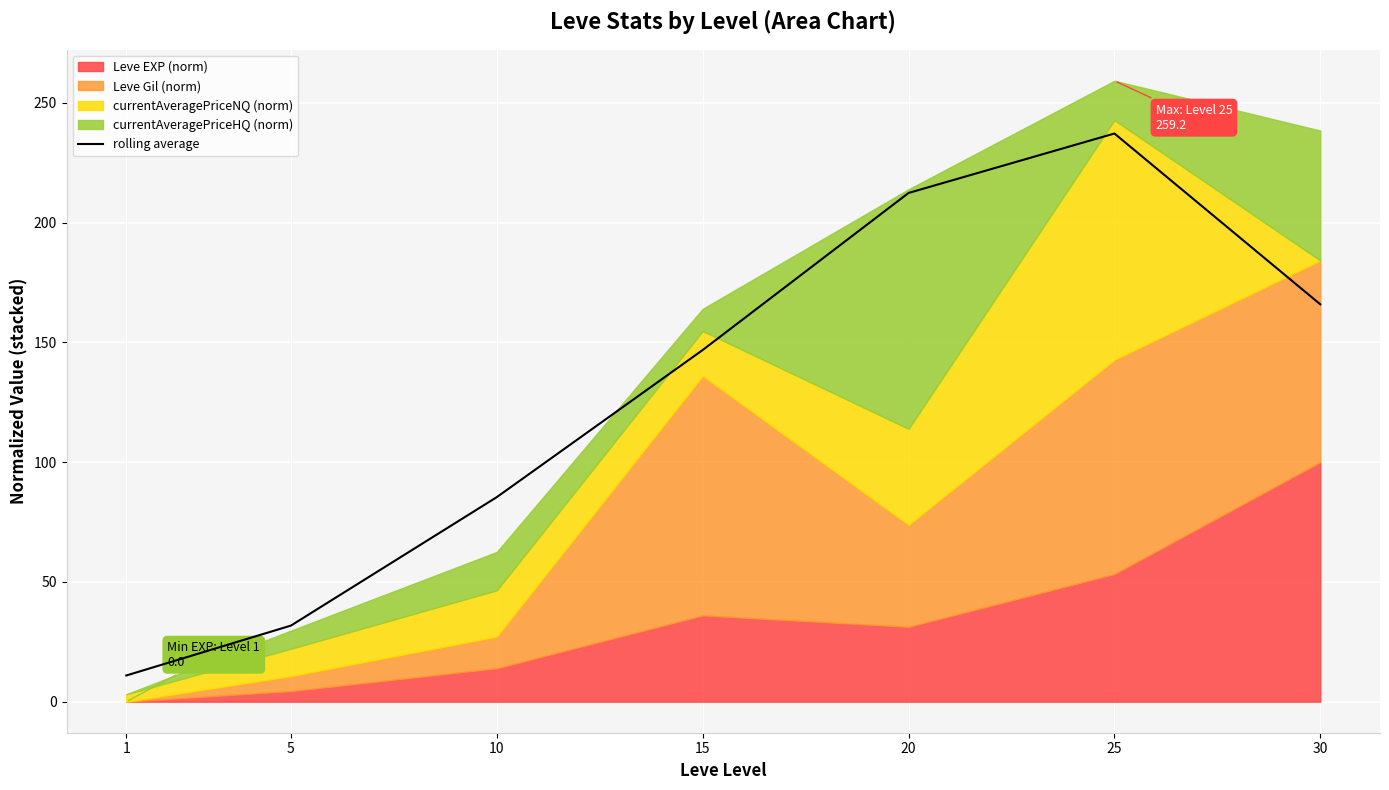

At which label does the data first exceed 146?

15